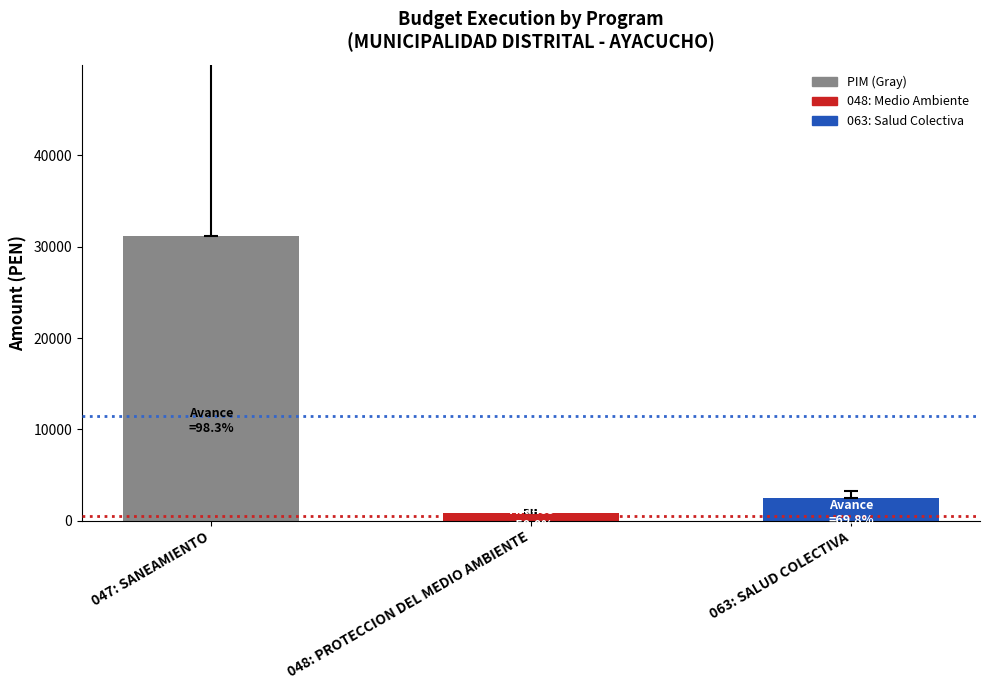

The chart shows a value of 31200 at 047: SANEAMIENTO. True or false?

True